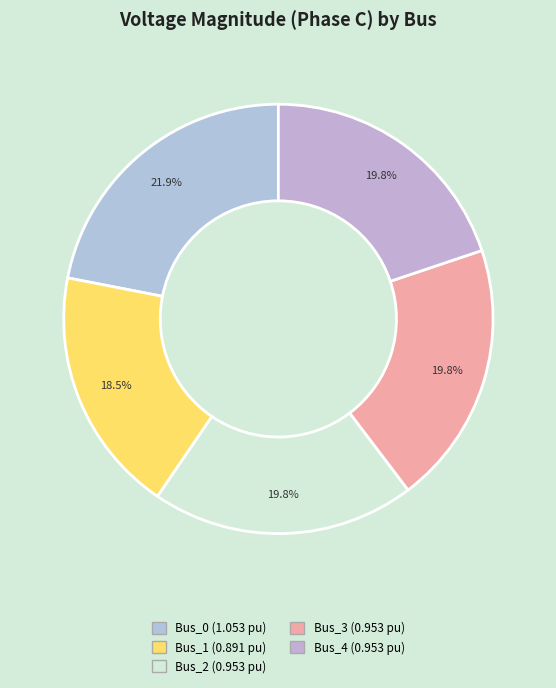

Rank the categories by value from lowest to highest.

Bus_1, Bus_2, Bus_4, Bus_3, Bus_0